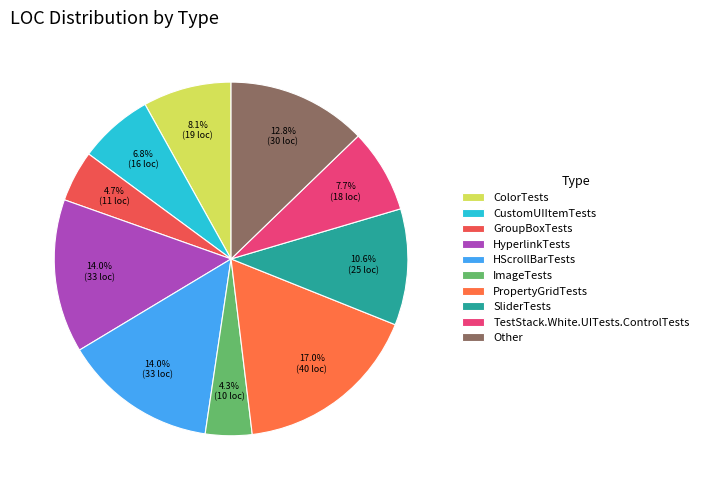

To the nearest percent, what is the difference between the ColorTests and HyperlinkTests slice percentages?

6%